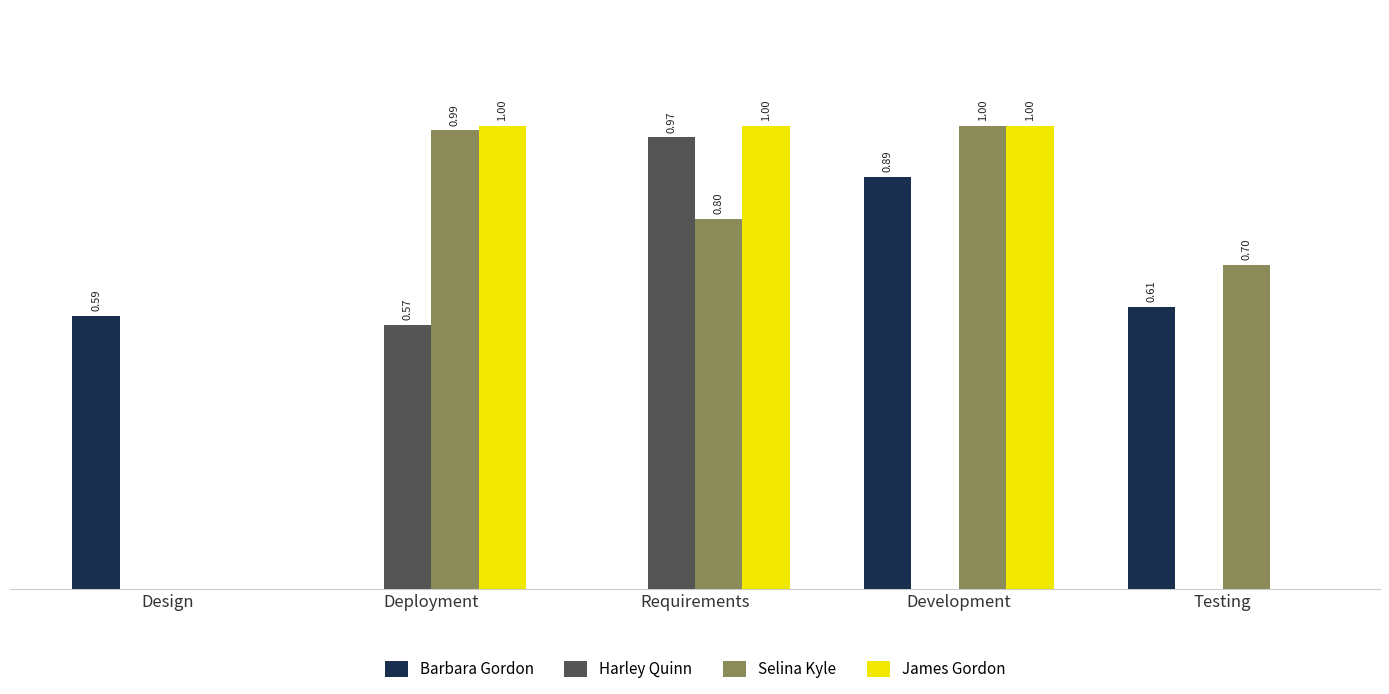

Which series changed the most between Requirements and Testing?

James Gordon